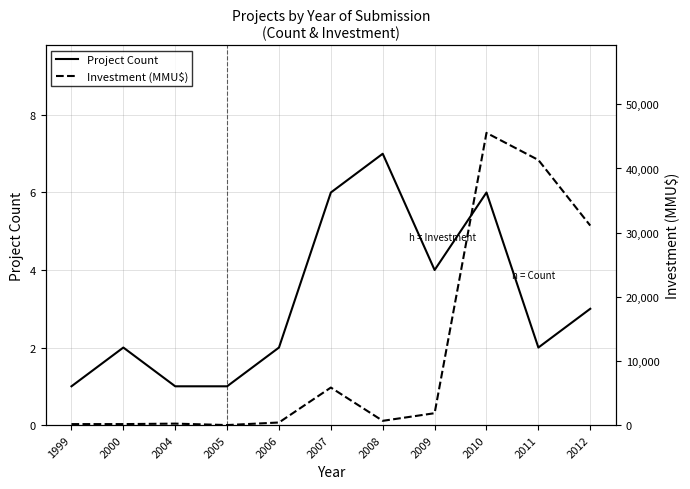

What is the total value across all series at 2005?

1